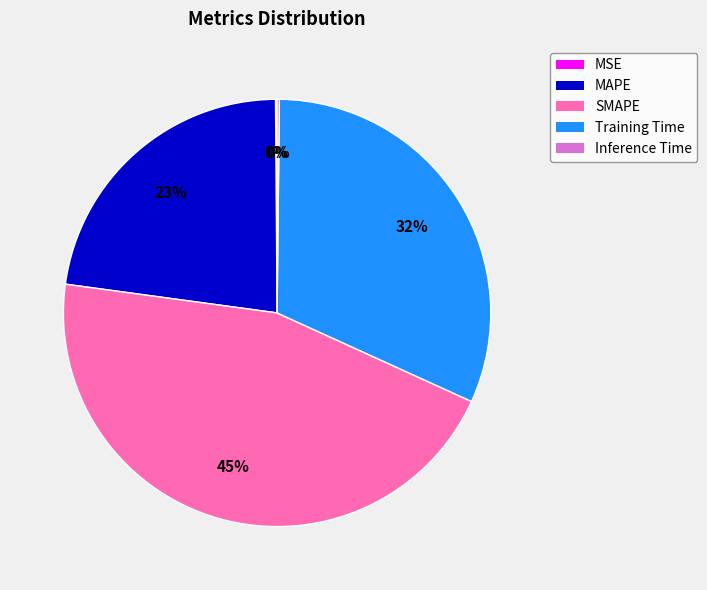

Which slice is the largest?

SMAPE